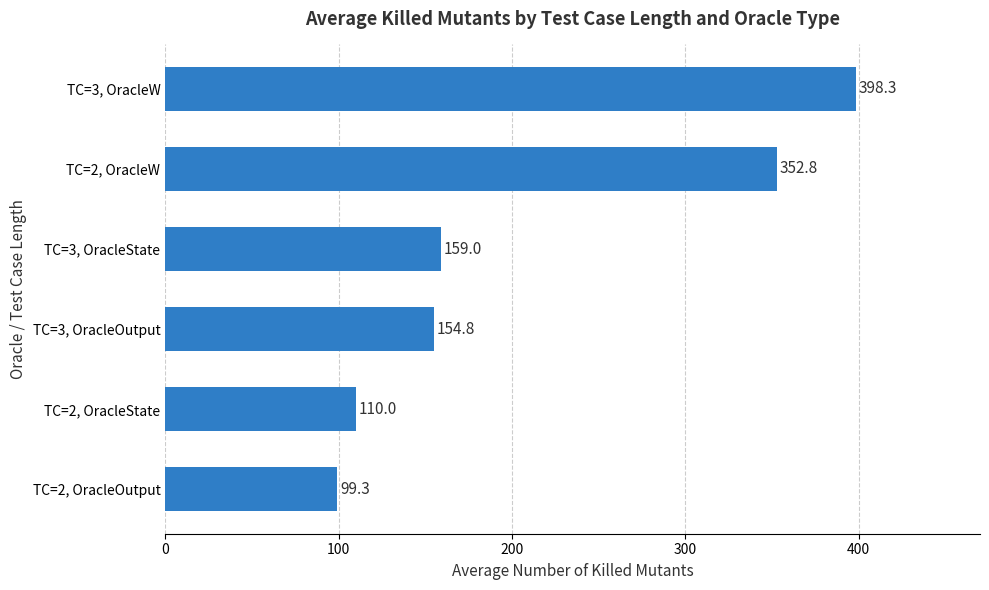

What is the sum of the values at TC=2, OracleW and TC=3, OracleW?

751.1